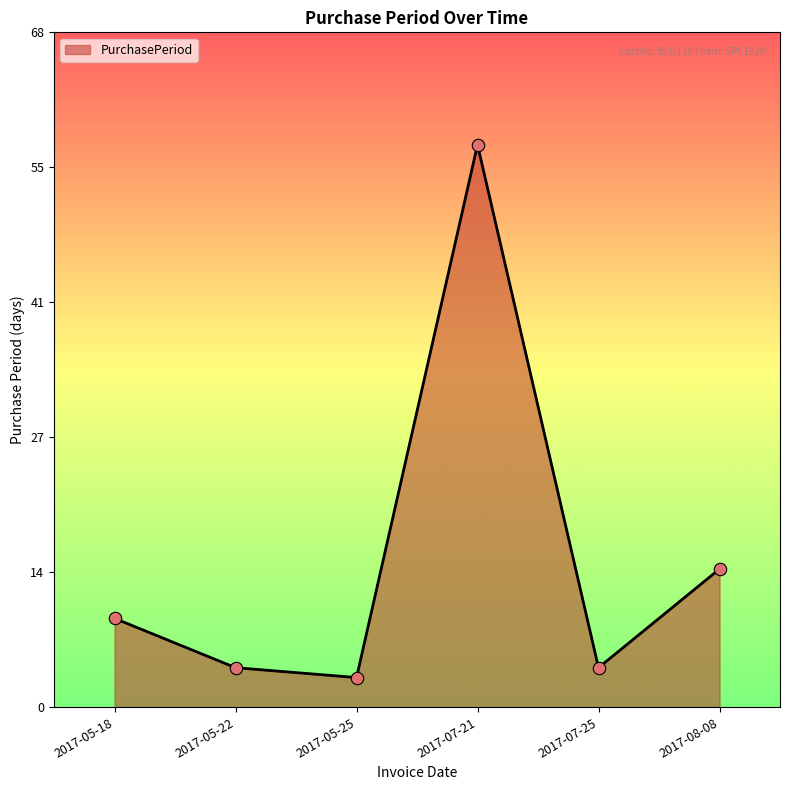

Which has a higher value, 2017-07-21 or 2017-07-25?

2017-07-21